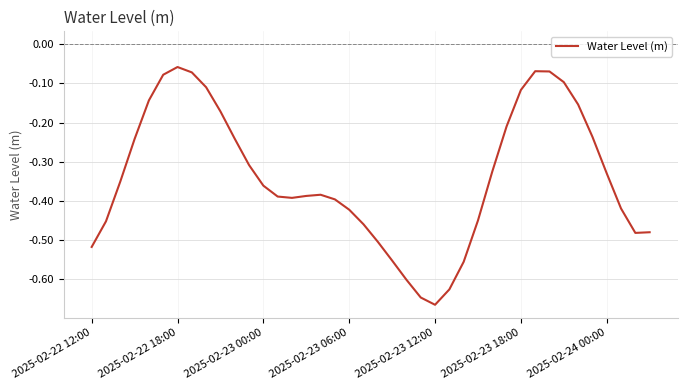

How many lines are shown in the chart?

1